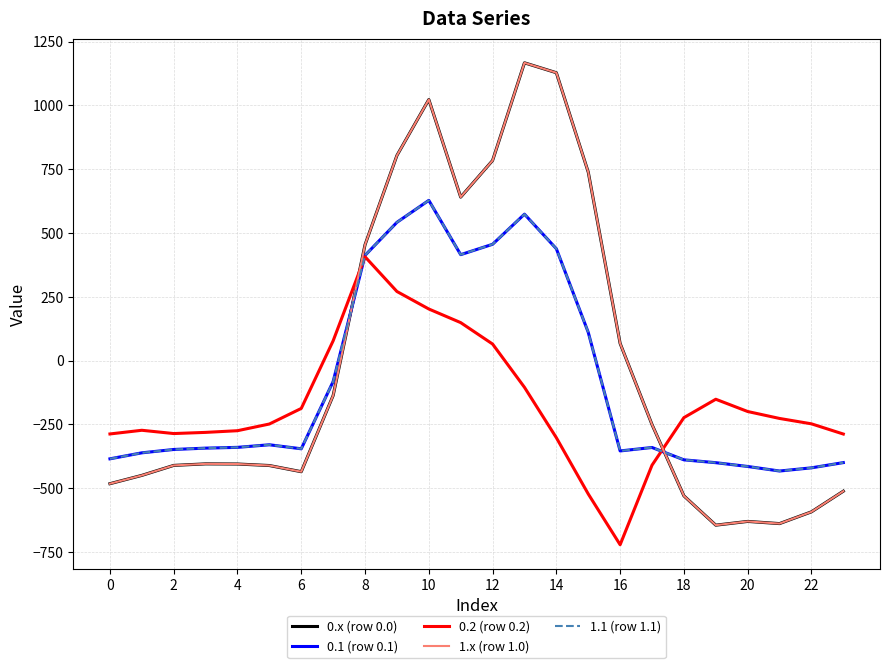

Does the chart display data point markers on the line(s)?

No